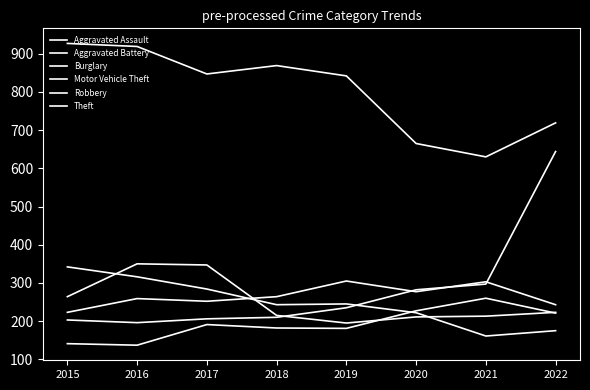

Reading left to right, extract all data points from this chart.

Aggravated Assault: 2015=141	2016=137	2017=191	2018=182	2019=181	2020=227	2021=260	2022=221
Aggravated Battery: 2015=223	2016=259	2017=252	2018=264	2019=305	2020=277	2021=303	2022=243
Burglary: 2015=342	2016=316	2017=284	2018=243	2019=245	2020=222	2021=161	2022=175
Motor Vehicle Theft: 2015=203	2016=196	2017=206	2018=210	2019=235	2020=282	2021=297	2022=644
Robbery: 2015=264	2016=350	2017=347	2018=215	2019=195	2020=211	2021=213	2022=223
Theft: 2015=927	2016=919	2017=847	2018=869	2019=842	2020=665	2021=630	2022=719